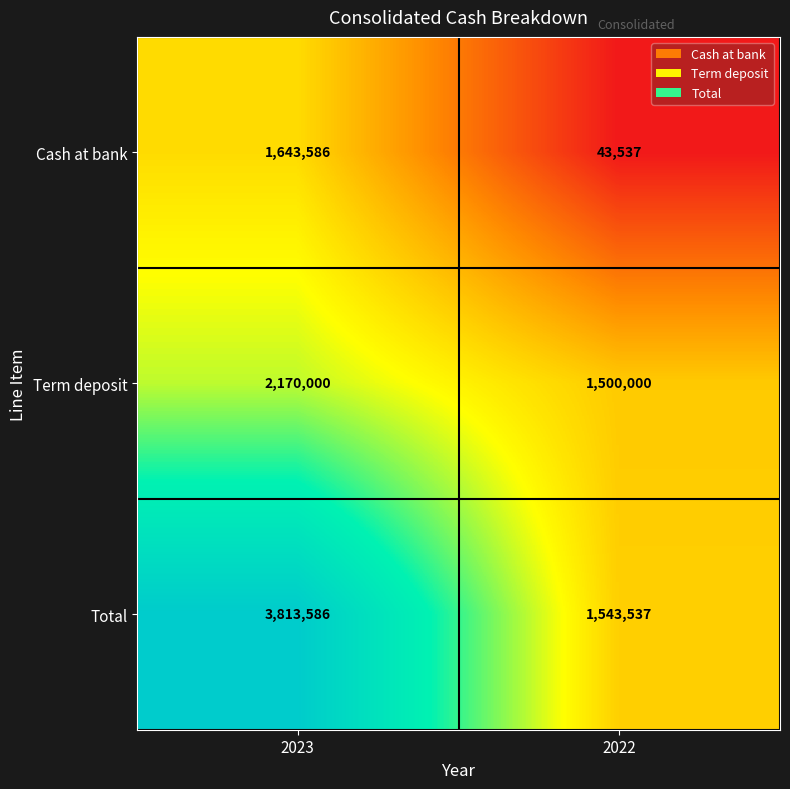

The value of Total at 2023 is 3813586. True or false?

True